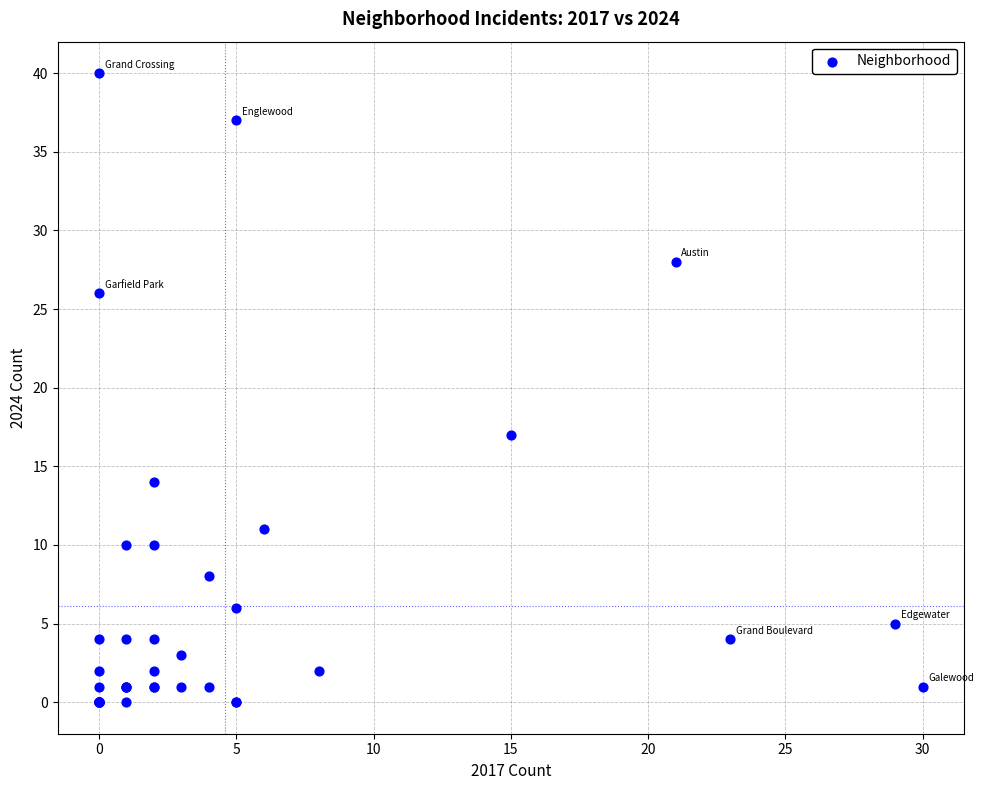

What Y value in the scatter plot is closest to 20?

17